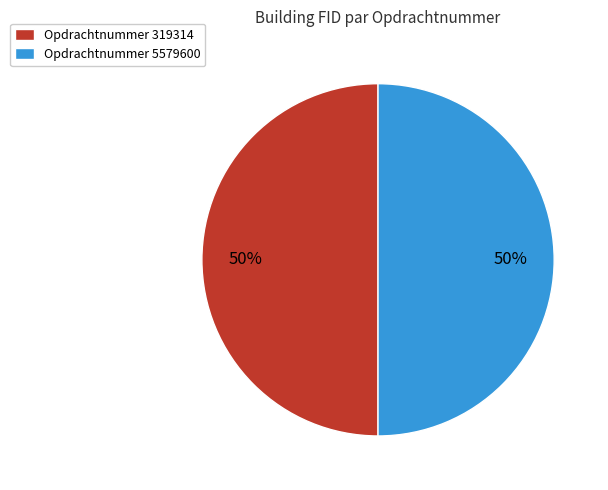

Count the number of slices in the pie.

2